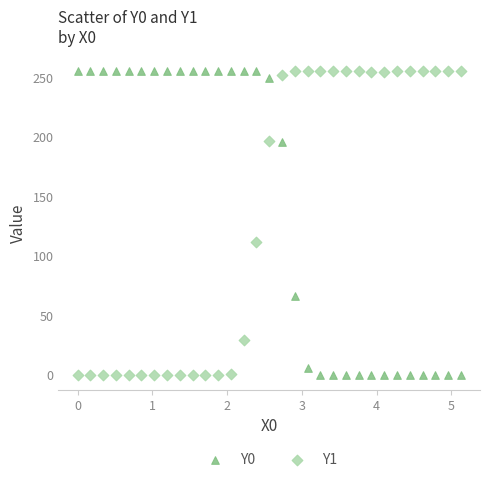

Across all series, what Y value is closest to 127?

111.9